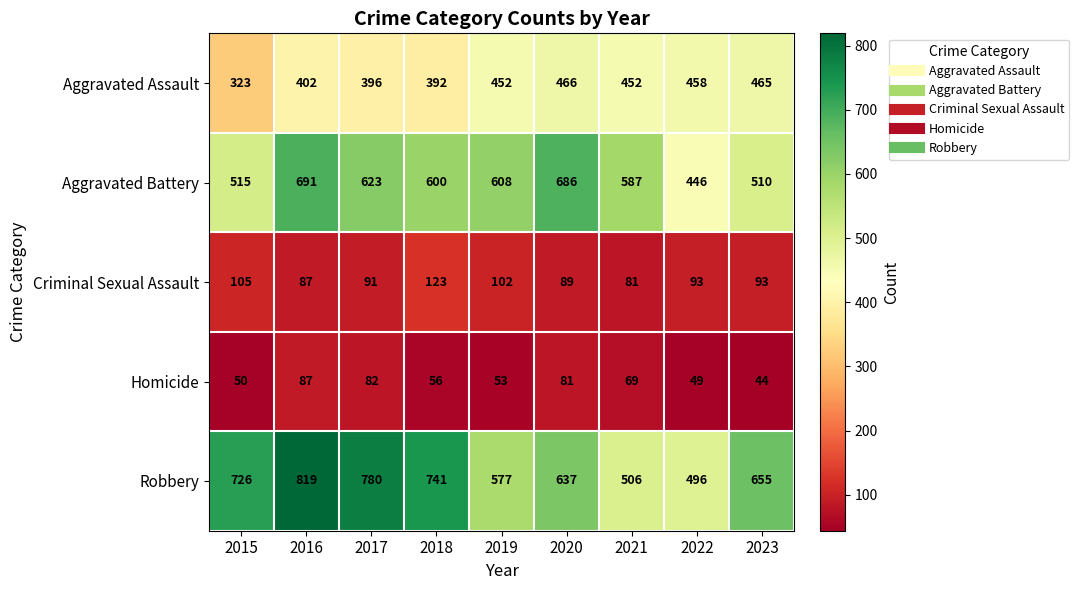

What is the greatest value displayed?

819